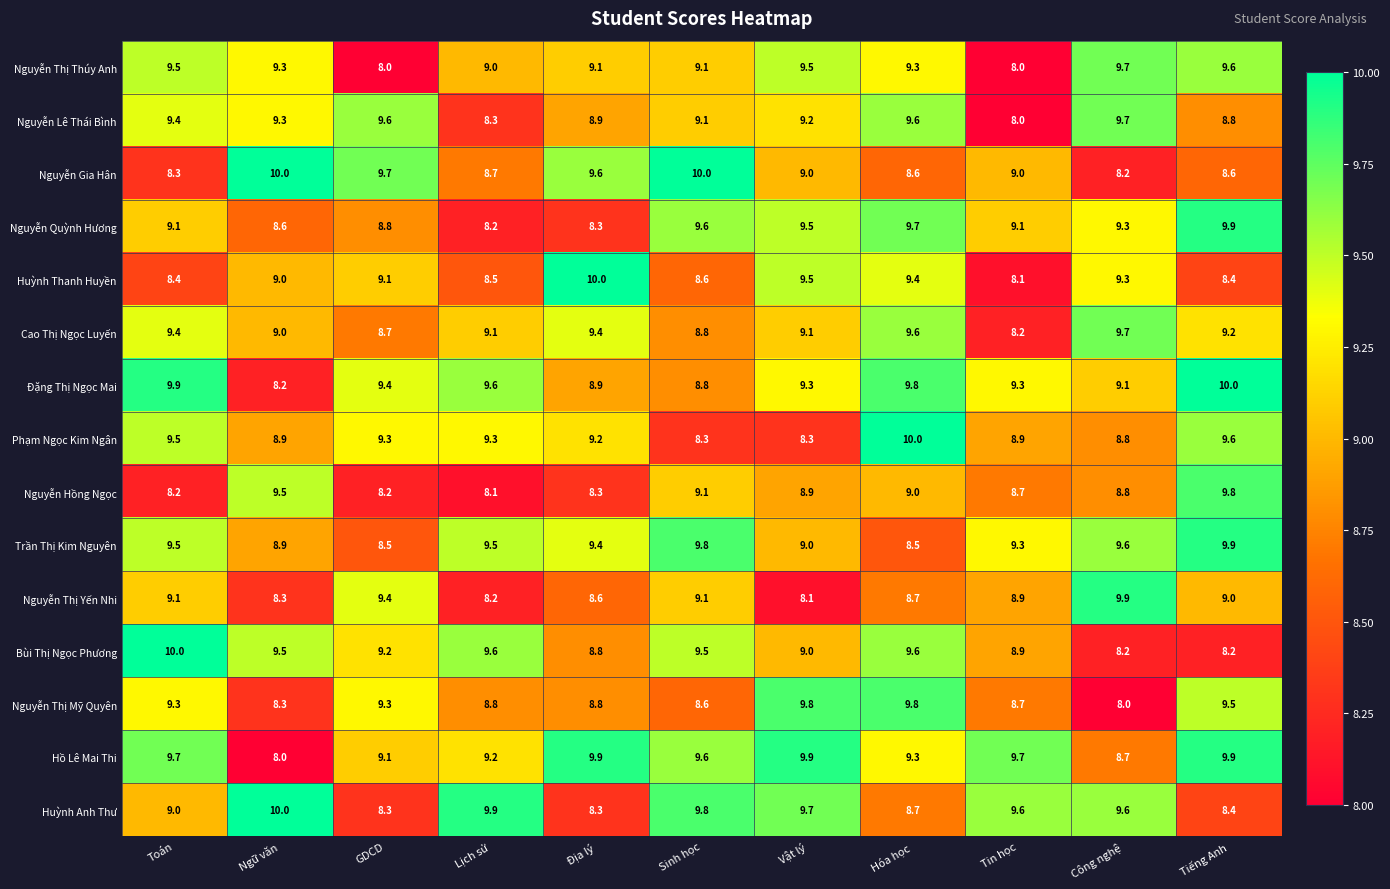

What is the greatest value displayed?

10.0